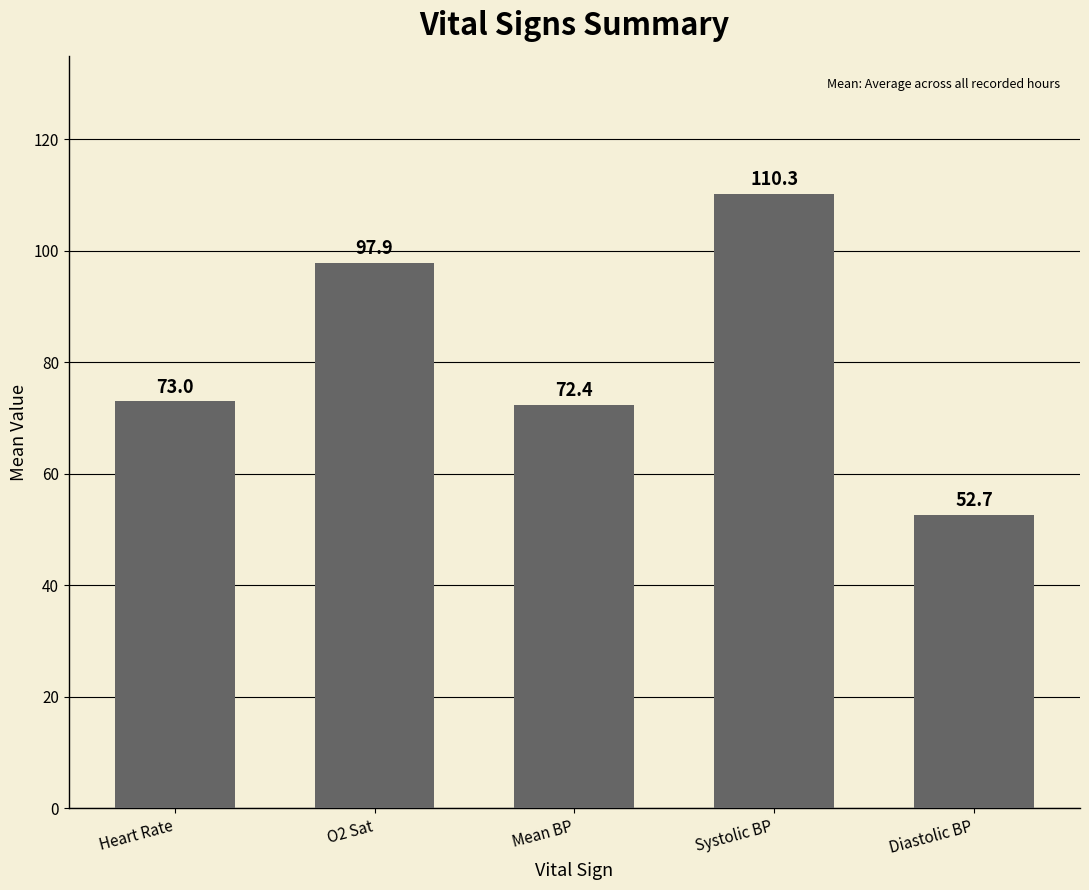

List the labels in order of value, largest first.

Systolic BP, O2 Sat, Heart Rate, Mean BP, Diastolic BP